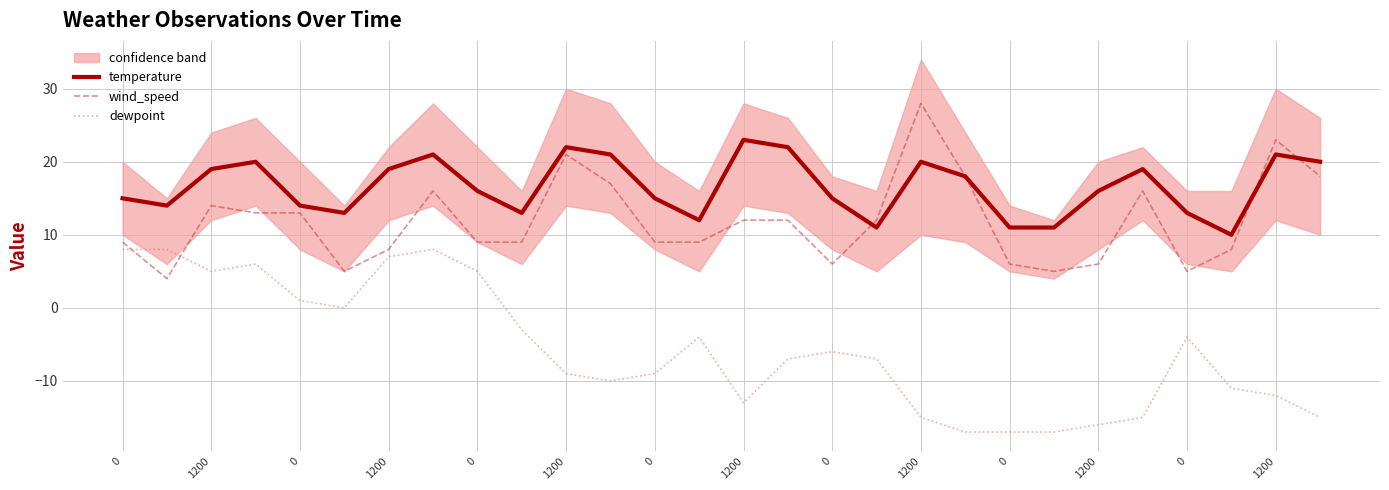

What is the total value across all series at 0?

32